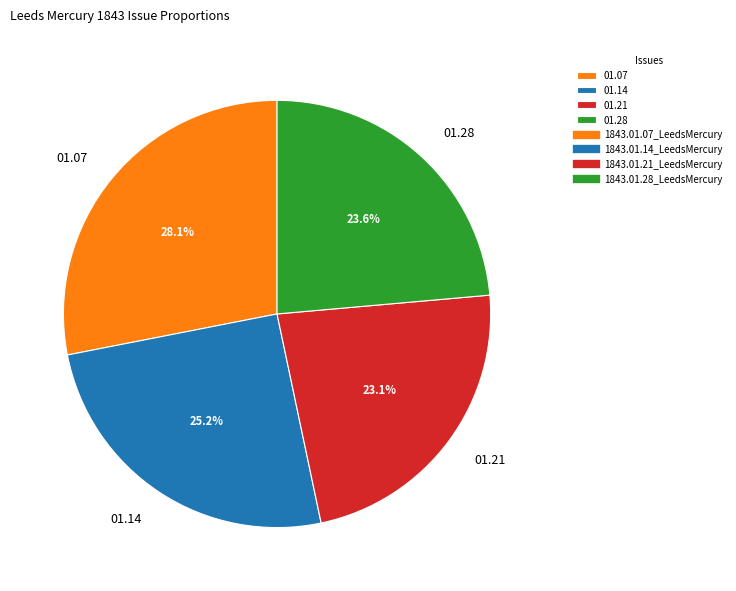

To the nearest percent, what is the difference between the largest and smallest slice percentages?

5%